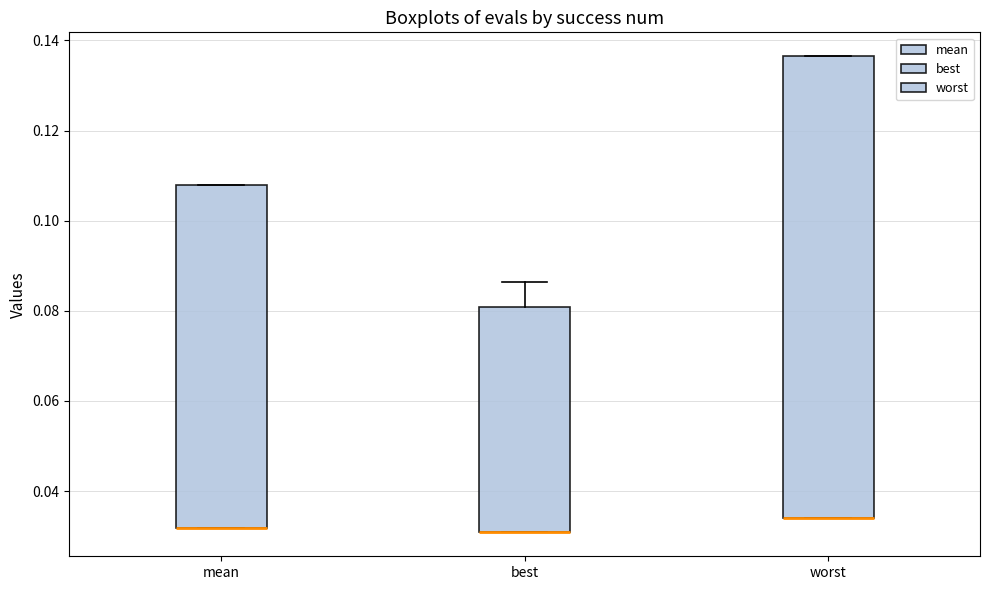

Comparing the boxes themselves (not the whiskers), which one is the tallest?

worst